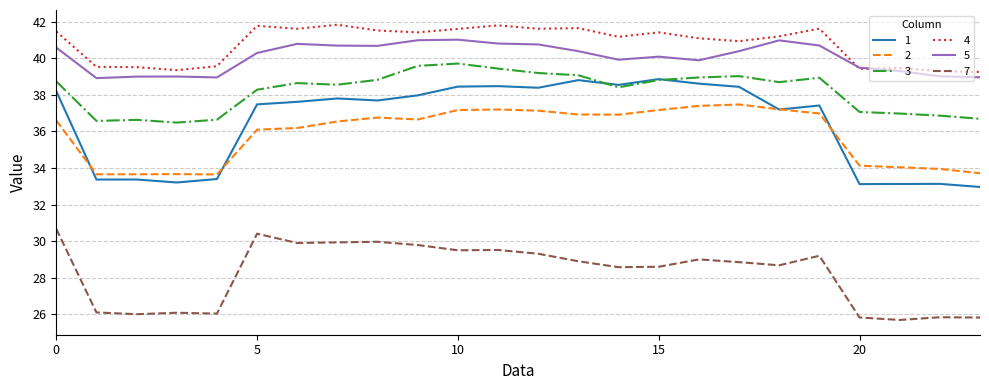

List the series in order of their peak value, highest first.

4, 5, 3, 1, 2, 7